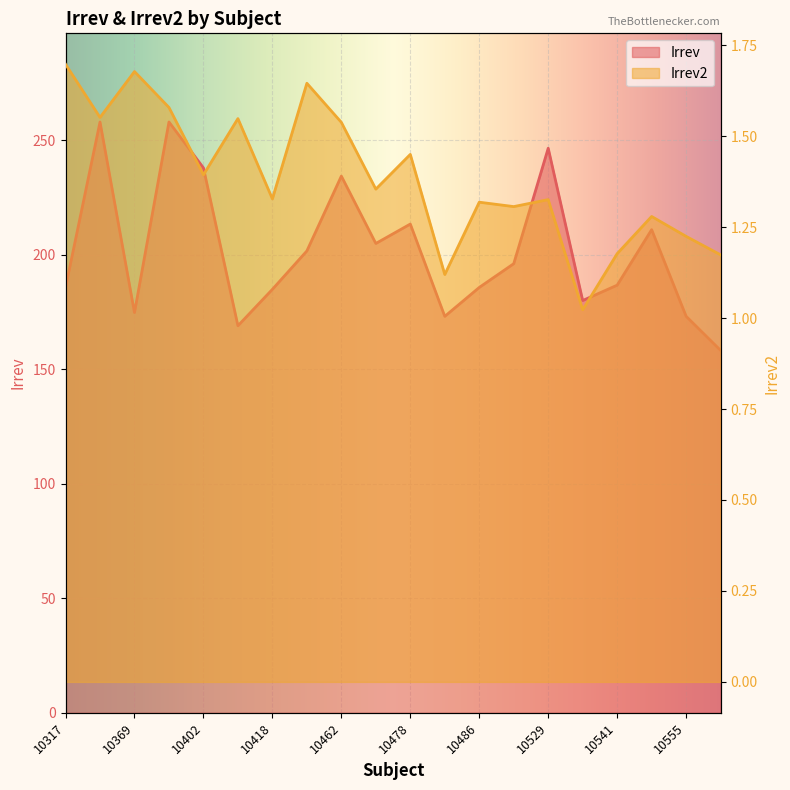

What are all the series names shown in the legend?

Irrev, Irrev2